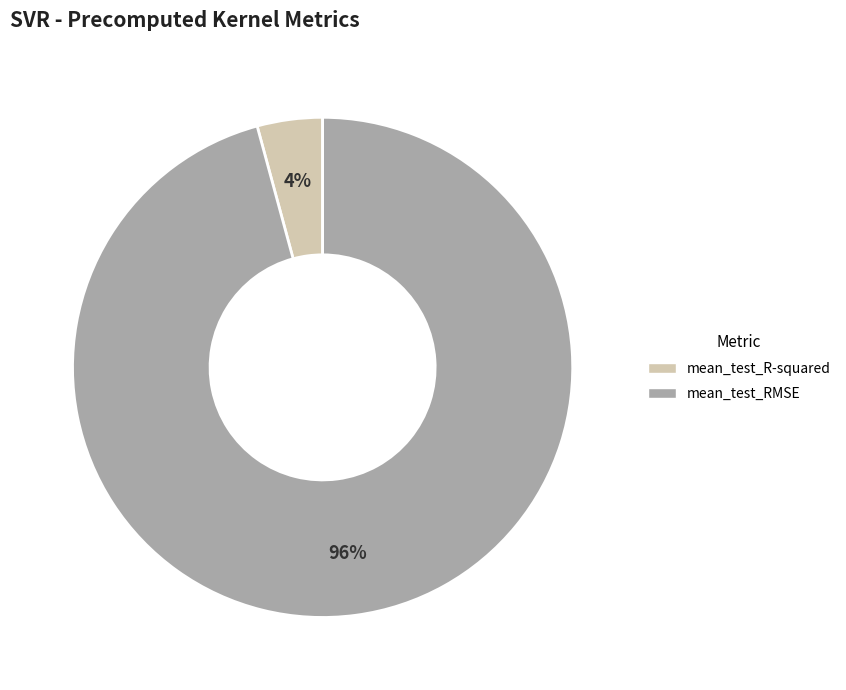

To the nearest percent, what is the combined percentage of mean_test_R-squared and mean_test_RMSE?

100%